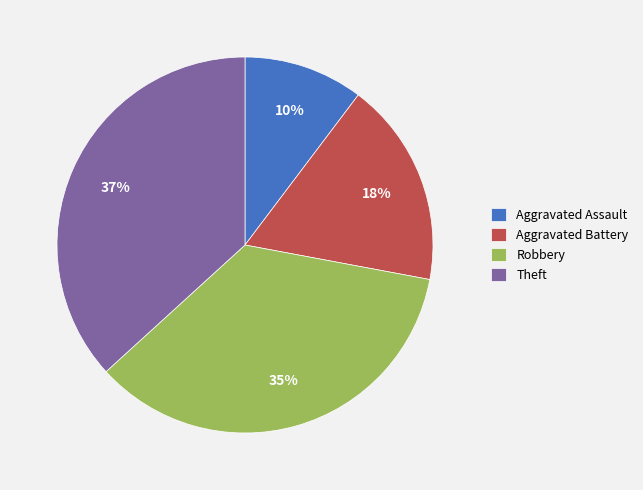

What percentage is the Aggravated Assault slice, to the nearest percent?

10%